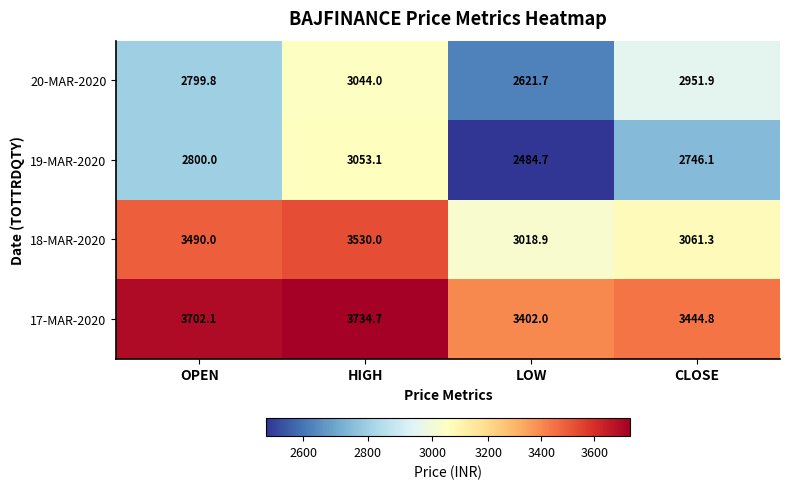

At how many categories does at least one series exceed 3449?

2